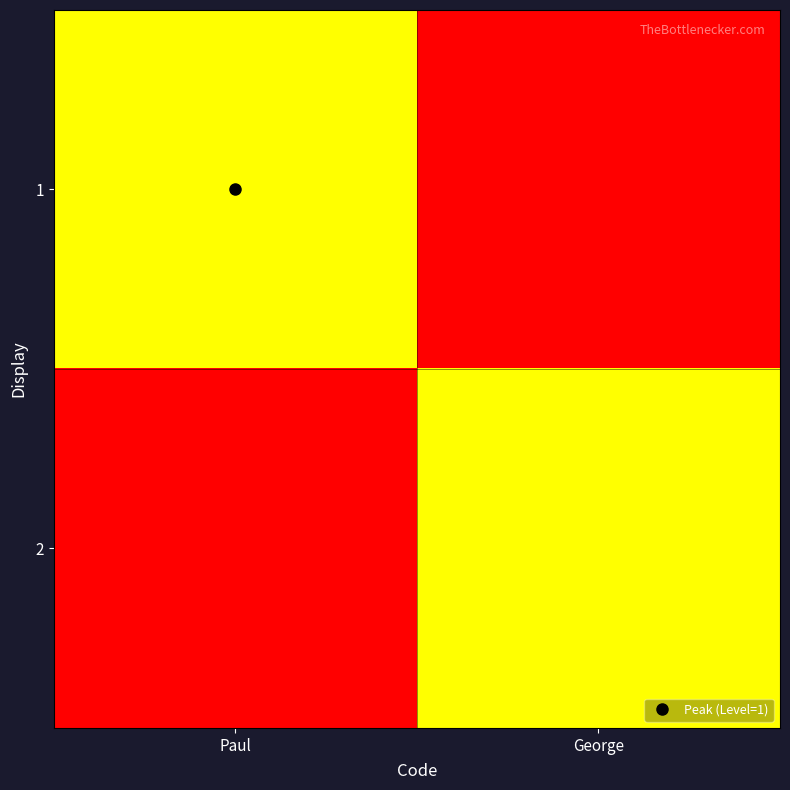

Reading left to right, list all the values displayed in this chart.

1: Paul=1	George=0
2: Paul=0	George=1